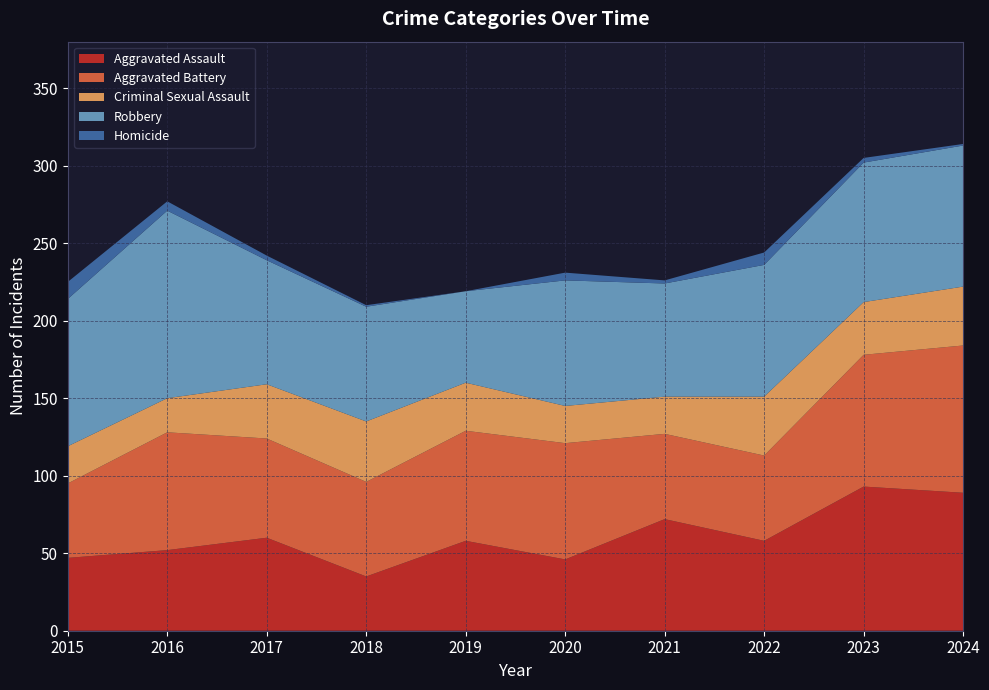

Reading right to left, what are all the values shown in this chart?

Aggravated Assault: 2024=89	2023=93	2022=58	2021=72	2020=46	2019=58	2018=35	2017=60	2016=52	2015=47
Aggravated Battery: 2024=95	2023=85	2022=55	2021=55	2020=75	2019=71	2018=61	2017=64	2016=76	2015=48
Criminal Sexual Assault: 2024=38	2023=34	2022=38	2021=24	2020=24	2019=31	2018=39	2017=35	2016=22	2015=24
Robbery: 2024=91	2023=90	2022=85	2021=73	2020=81	2019=59	2018=74	2017=80	2016=121	2015=95
Homicide: 2024=1	2023=3	2022=8	2021=2	2020=5	2019=0	2018=1	2017=3	2016=6	2015=11